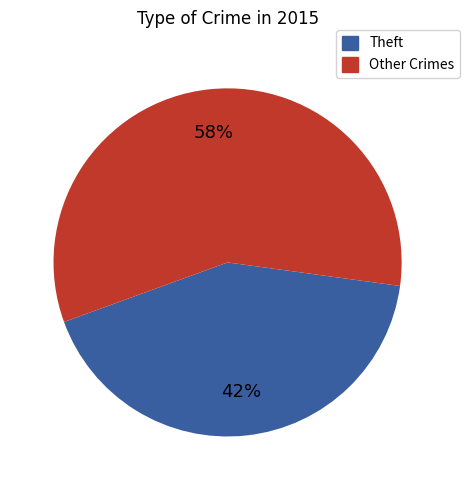

Is there a majority slice in this chart?

Yes